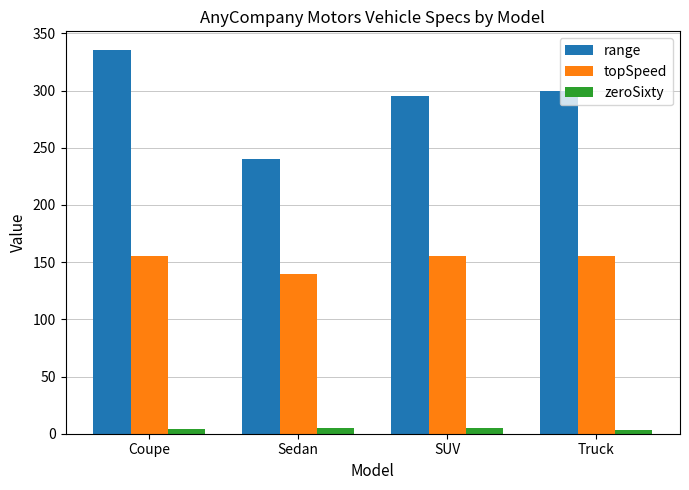

At which category is the sum across all series the highest?

Coupe